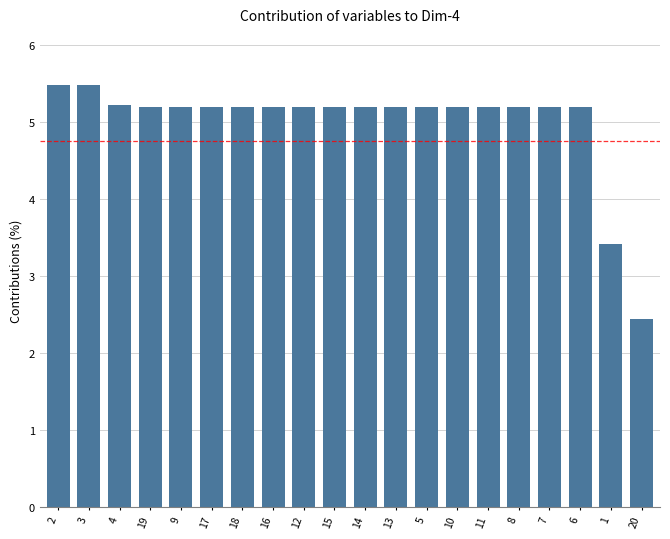

Read the value at 6.

5.2